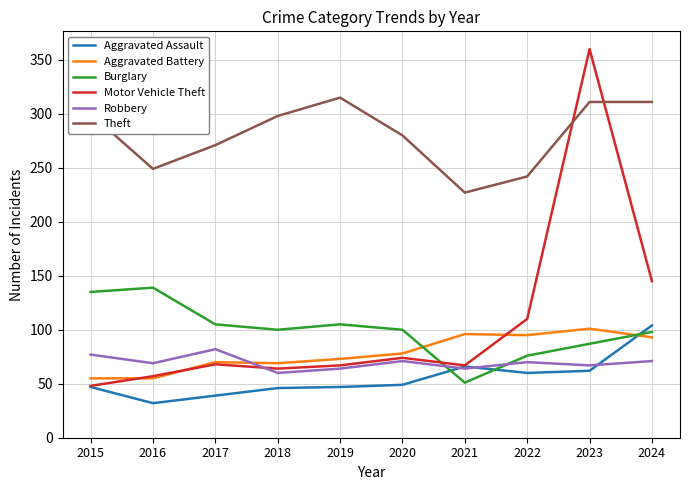

At how many categories does at least one series exceed 335?

1